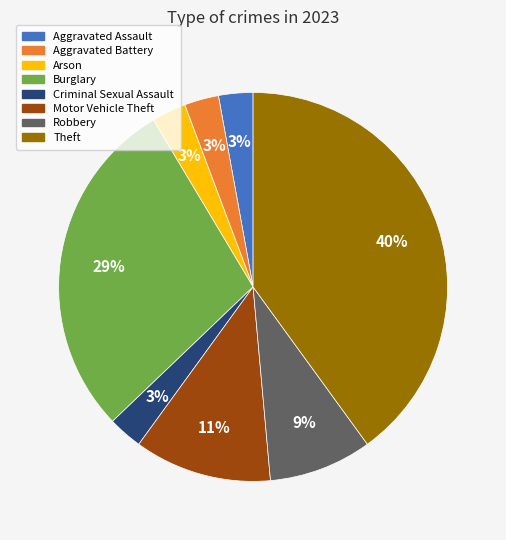

How many segments does this pie chart have?

8